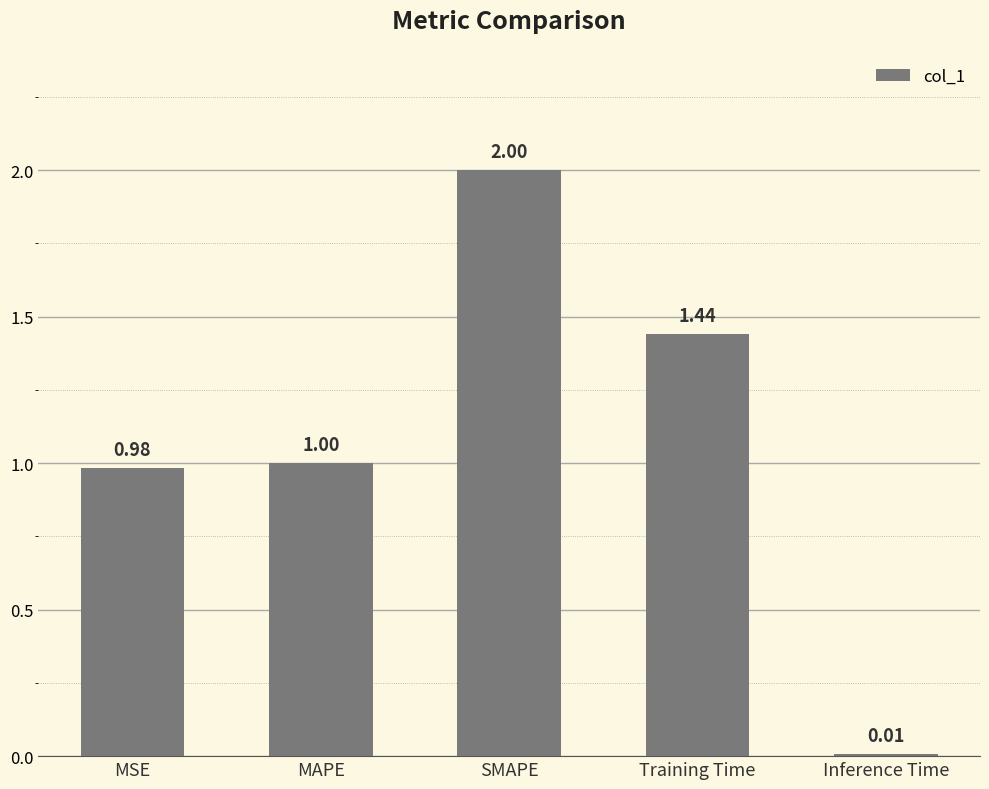

Are the bars horizontal?

No